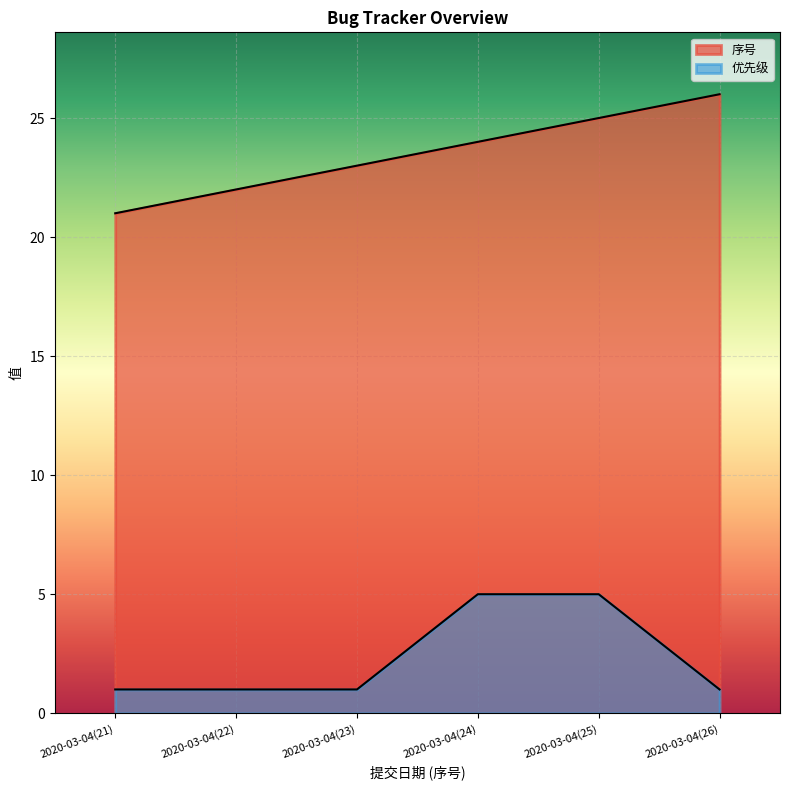

Does the chart display data point markers on the line(s)?

No